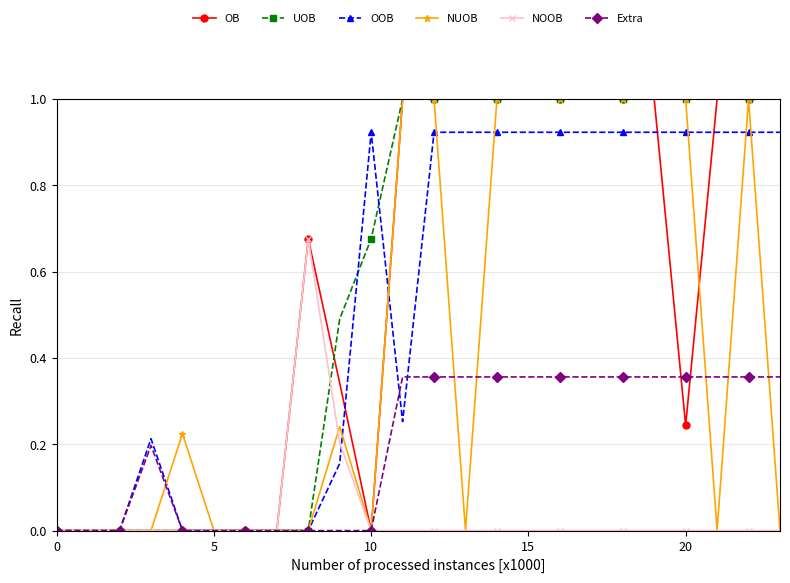

Reading left to right, list all the values displayed in this chart.

OB: 0.0	0.0	0.0	0.0	0.0	0.0	0.0	0.0	0.7	0.3	0.0	1.0	1.0	1.0	1.0	1.0	1.0	1.0	1.0	1.0	0.2	1.0	1.0	1.0
UOB: 0.0	0.0	0.0	0.0	0.0	0.0	0.0	0.0	0.0	0.5	0.7	1.0	1.0	1.0	1.0	1.0	1.0	1.0	1.0	1.0	1.0	1.0	1.0	1.0
OOB: 0.0	0.0	0.0	0.2	0.0	0.0	0.0	0.0	0.0	0.2	0.9	0.3	0.9	0.9	0.9	0.9	0.9	0.9	0.9	0.9	0.9	0.9	0.9	0.9
NUOB: 0.0	0.0	0.0	0.0	0.2	0.0	0.0	0.0	0.0	0.2	0.0	1.0	1.0	0.0	1.0	1.0	1.0	1.0	1.0	1.0	1.0	0.0	1.0	0.0
NOOB: 0.0	0.0	0.0	0.0	0.0	0.0	0.0	0.0	0.7	0.2	0.0	0.0	0.0	0.0	0.0	0.0	0.0	0.0	0.0	0.0	0.0	0.0	0.0	0.0
Extra: 0.0	0.0	0.0	0.2	0.0	0.0	0.0	0.0	0.0	0.0	0.0	0.4	0.4	0.4	0.4	0.4	0.4	0.4	0.4	0.4	0.4	0.4	0.4	0.4